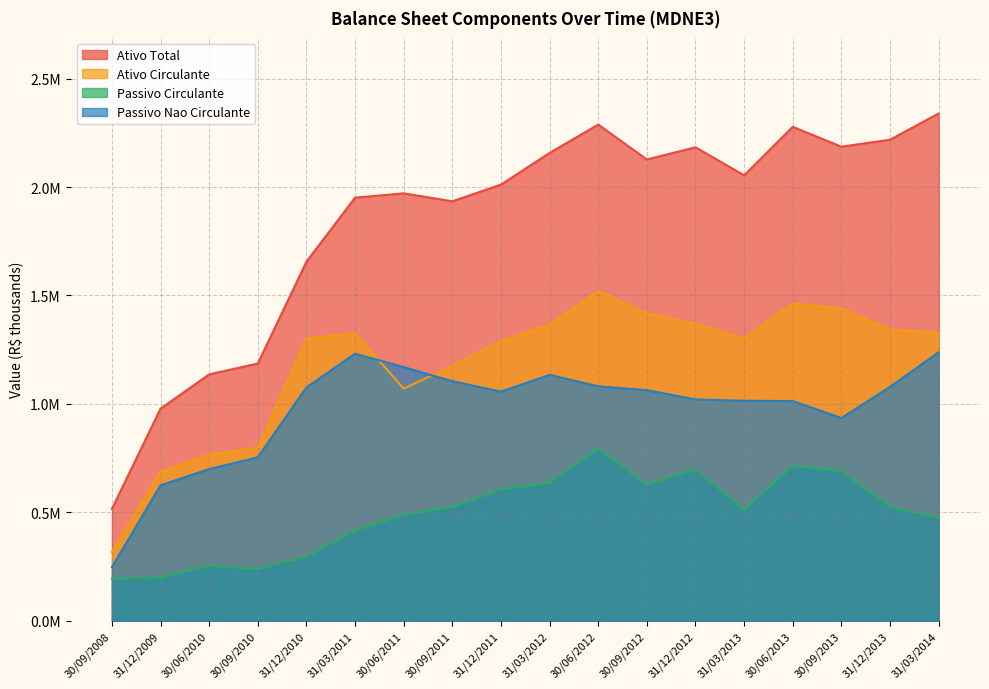

Where is the first local minimum for Passivo Nao Circulante?

31/12/2011